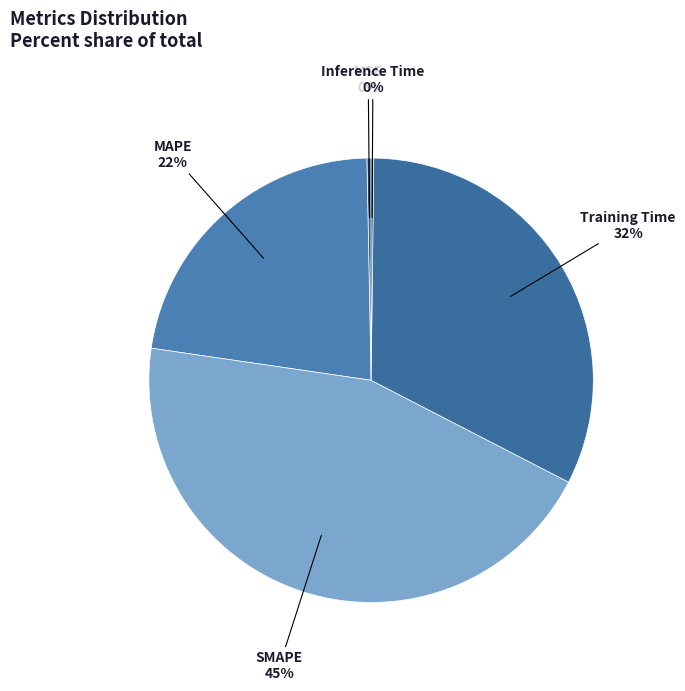

To the nearest percent, what is the difference between the largest and smallest slice percentages?

45%